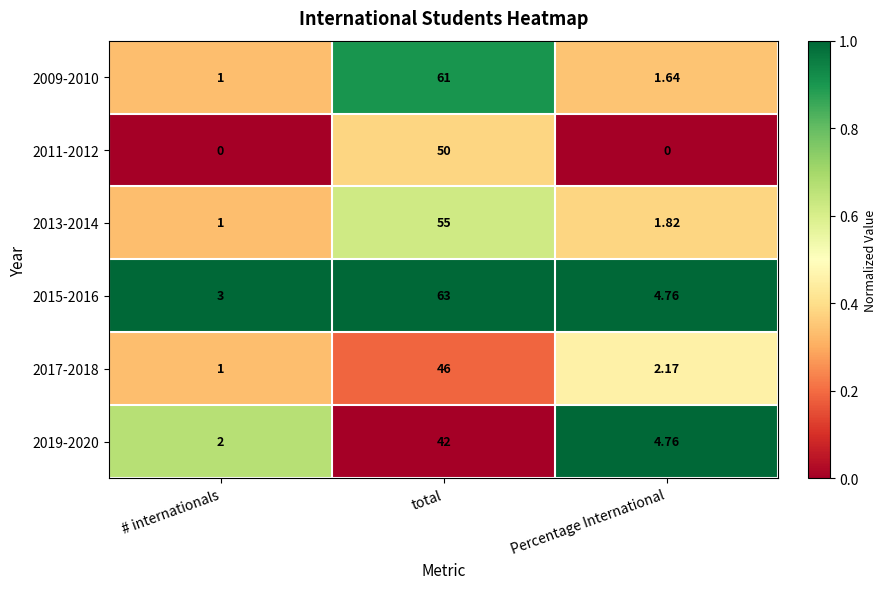

At which category is the sum across all series the highest?

total